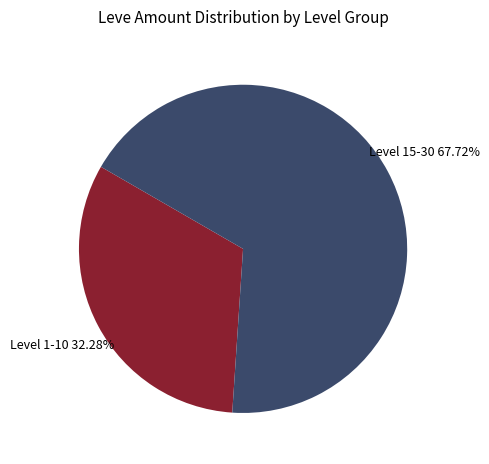

Is there a majority slice in this chart?

Yes